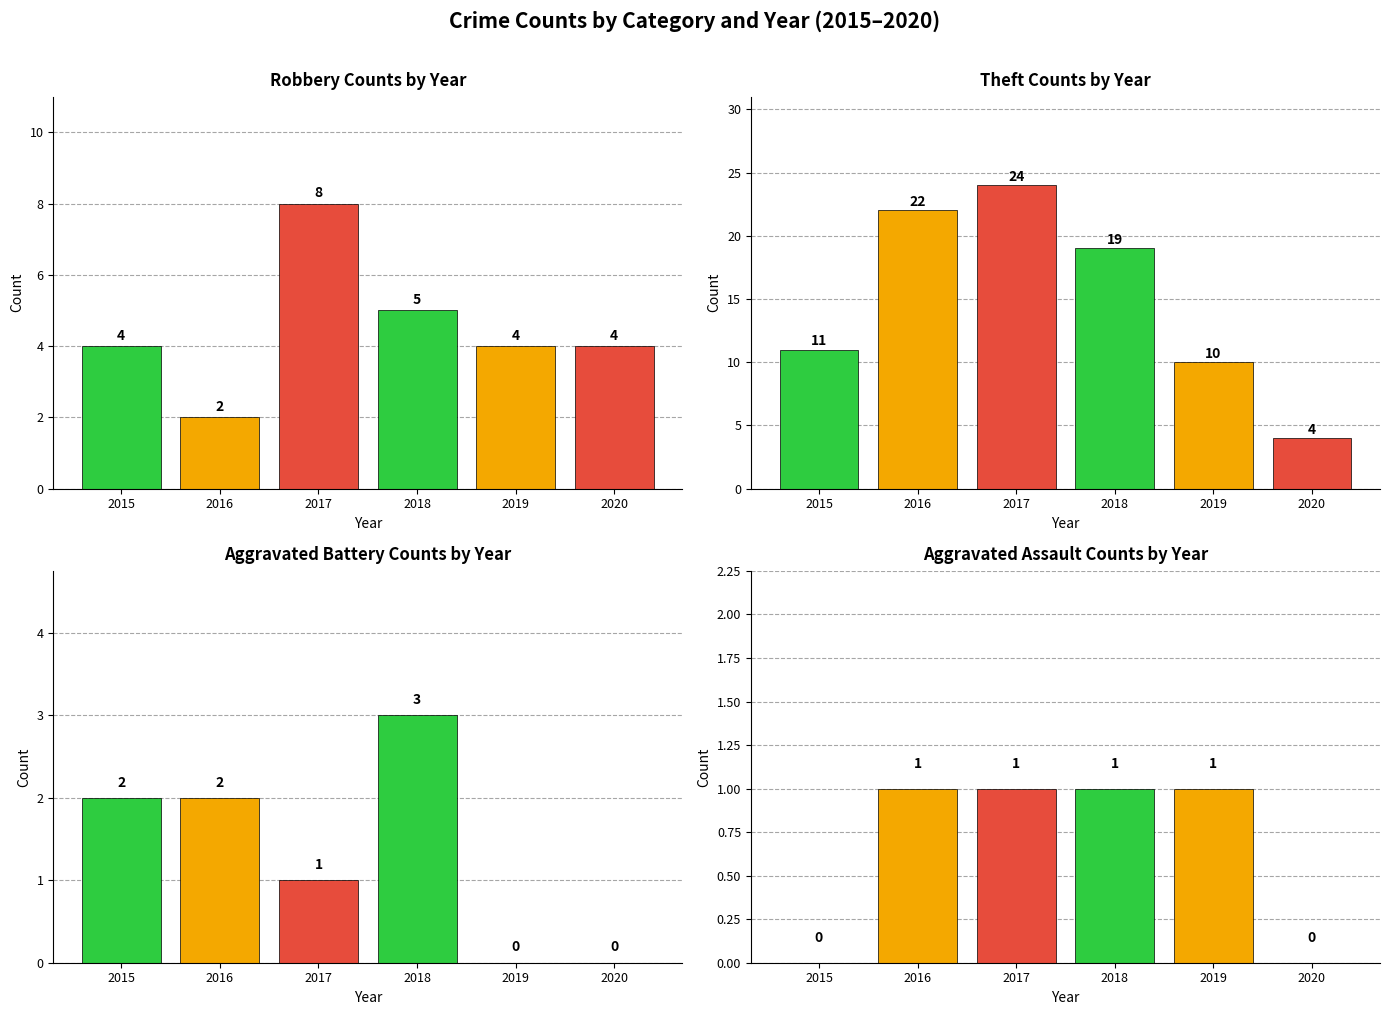

Which label corresponds to the largest value in the chart?

2017